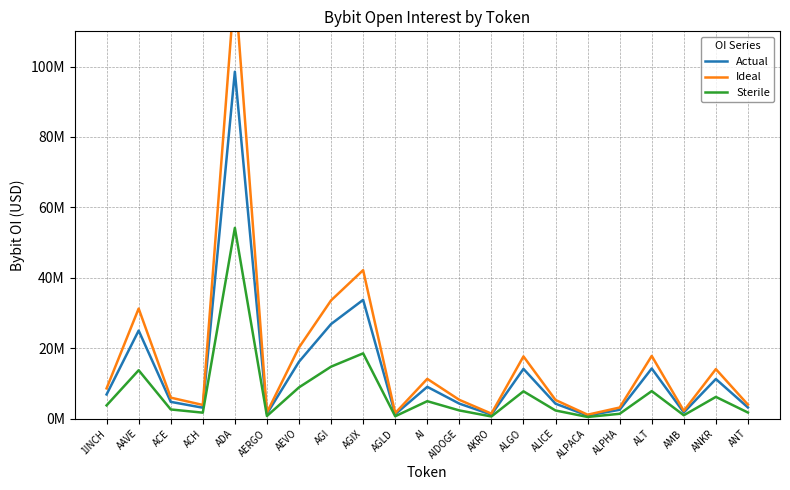

What is the label of the 17th point from the left?

ALPHA